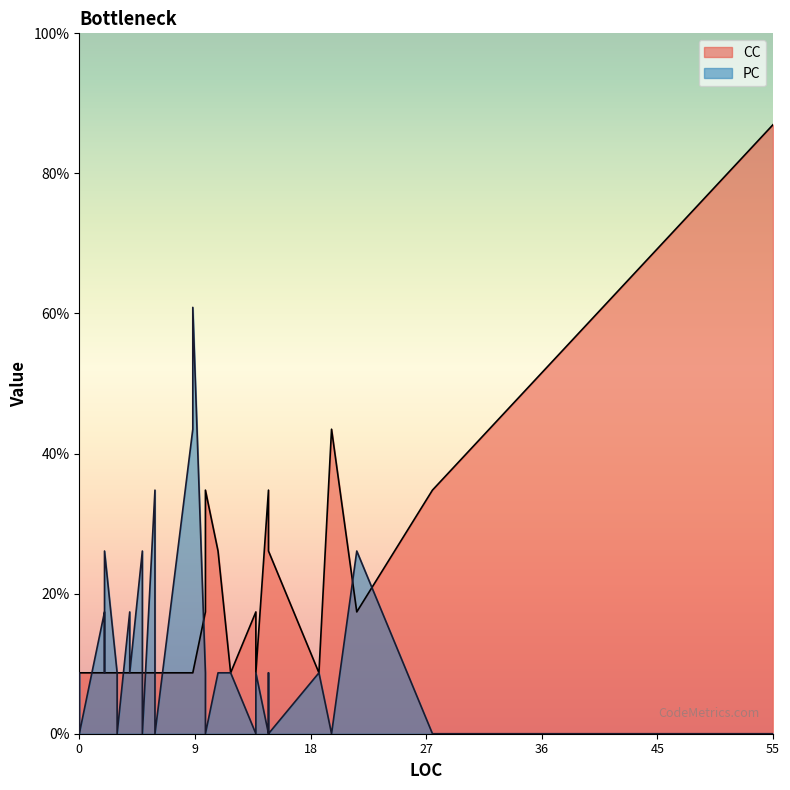

Which has a higher value, 6 or 3?

6